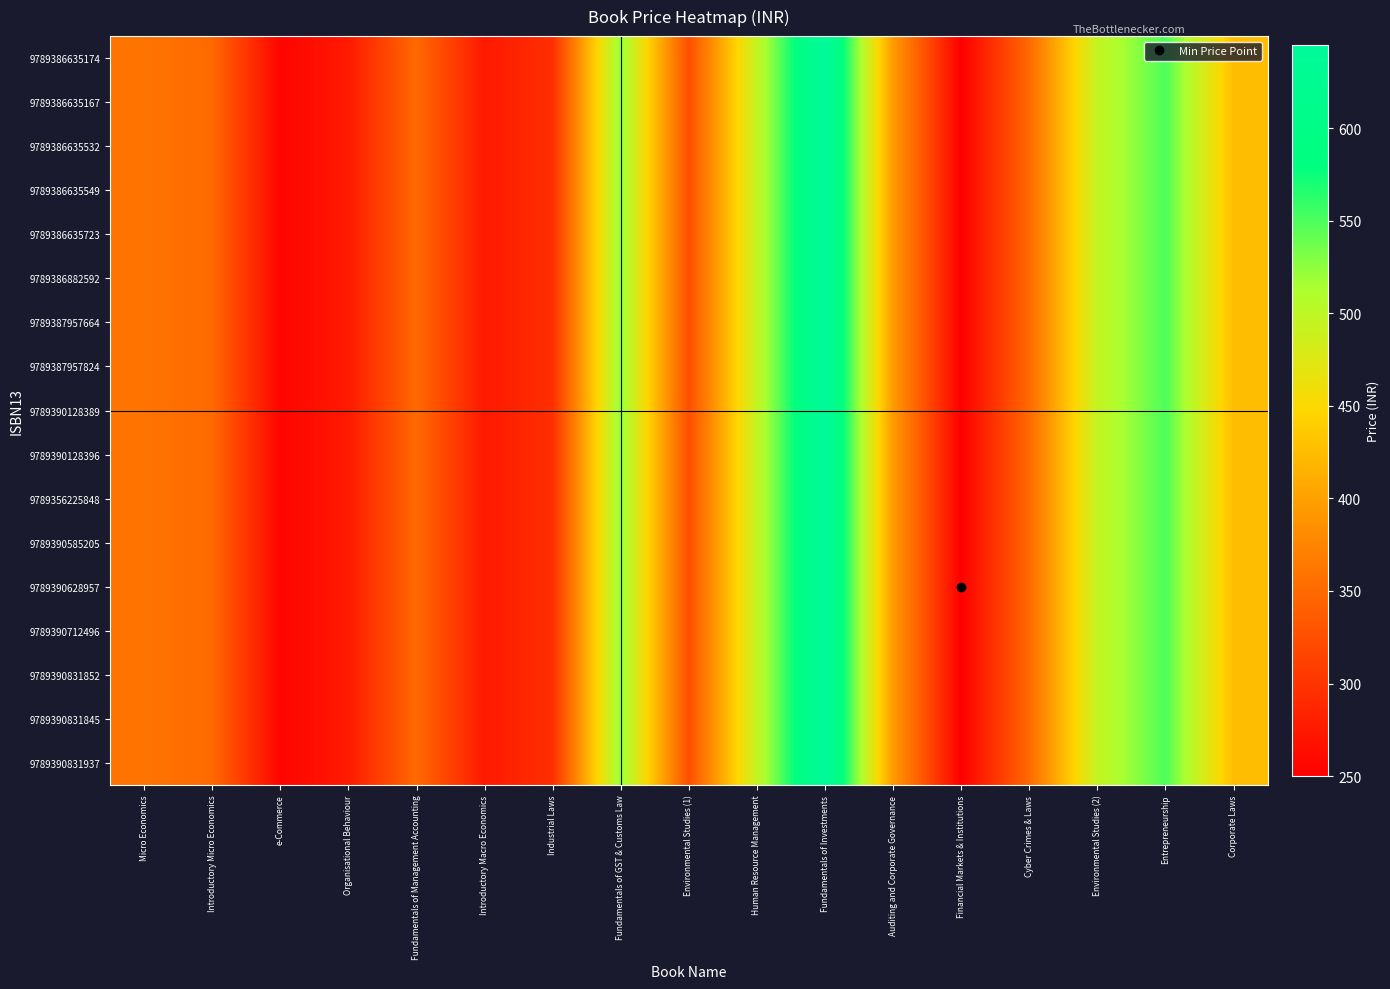

How many categories are shown in the chart?

17